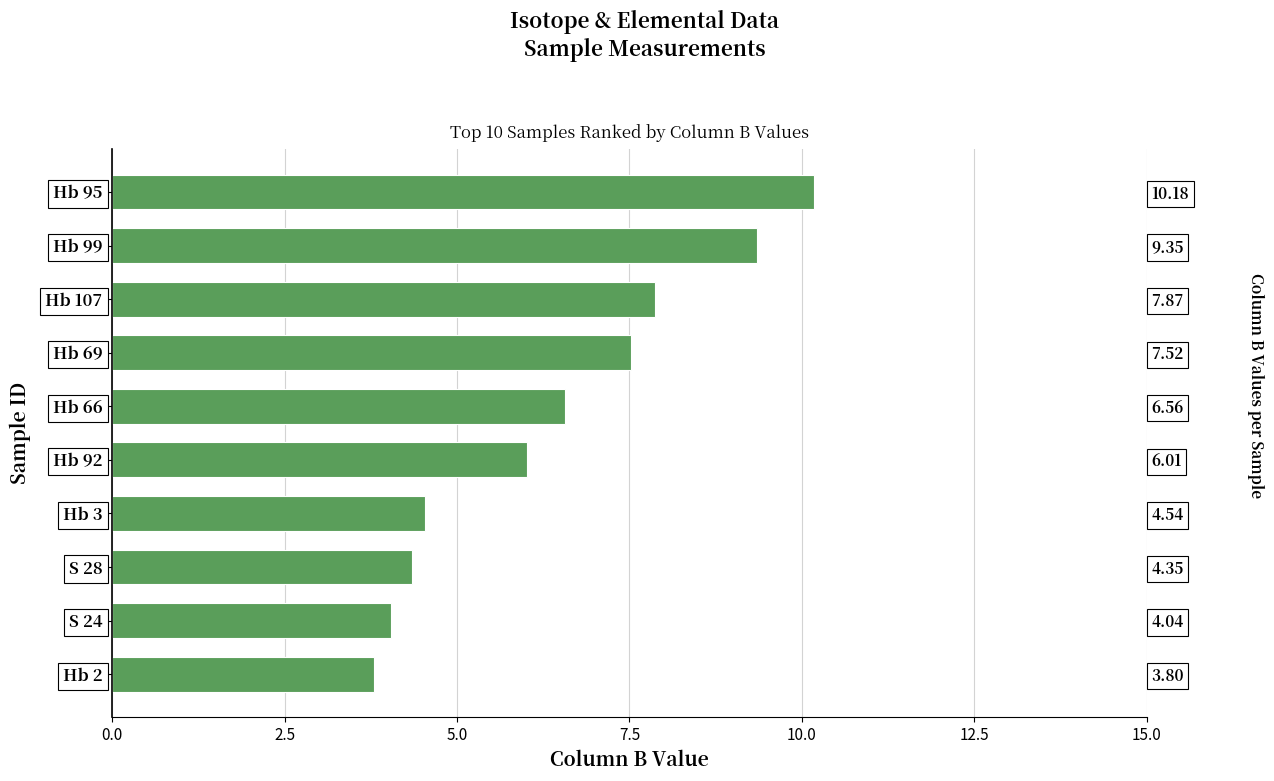

Is it true that the value at Hb 107 is 7.9?

True